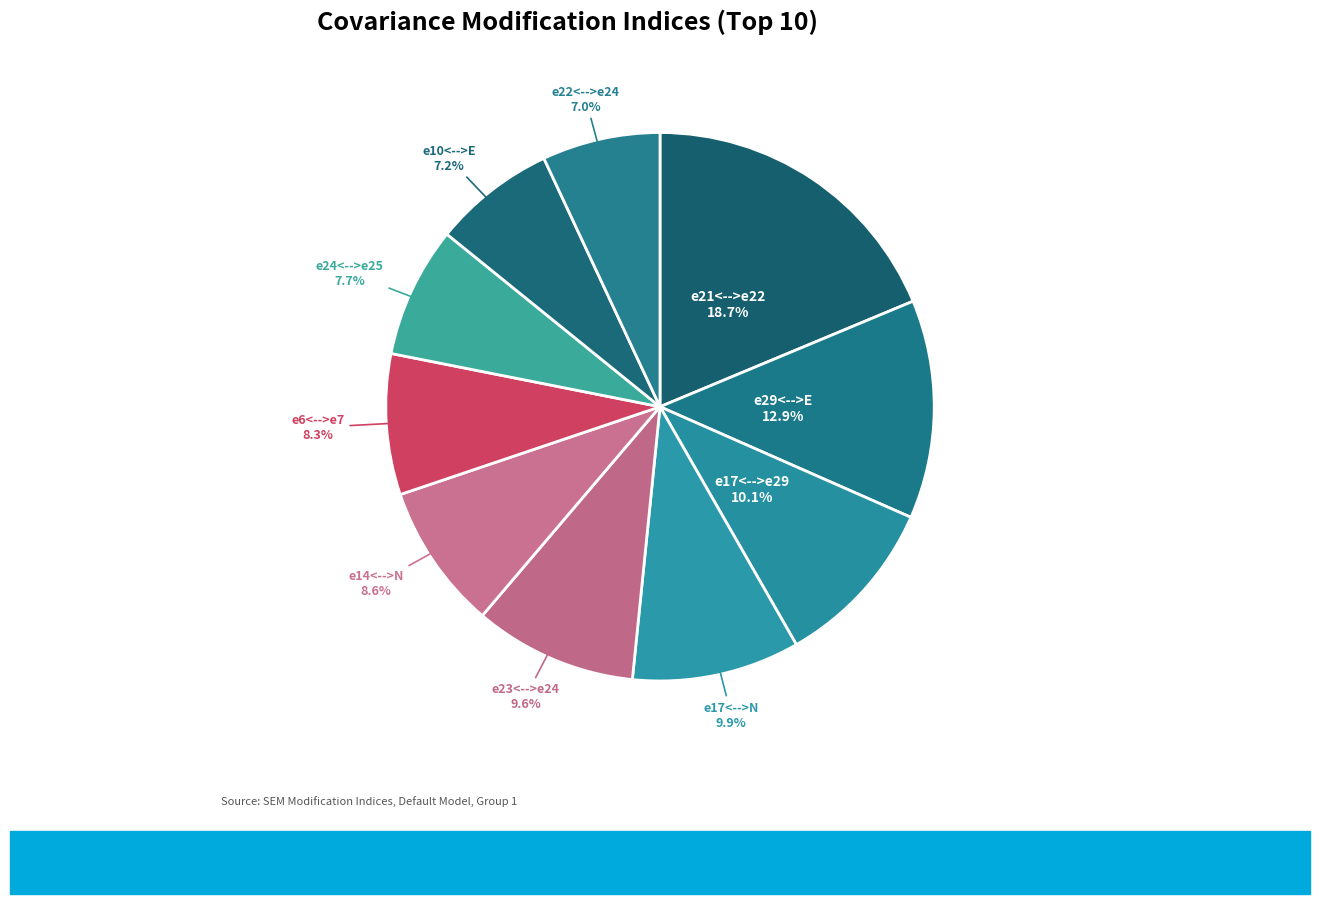

Count the number of slices in the pie.

10